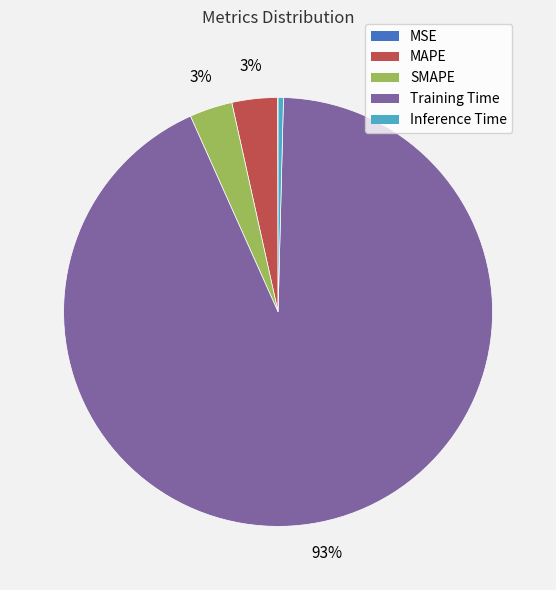

Is there any slice that represents more than half of the pie?

Yes